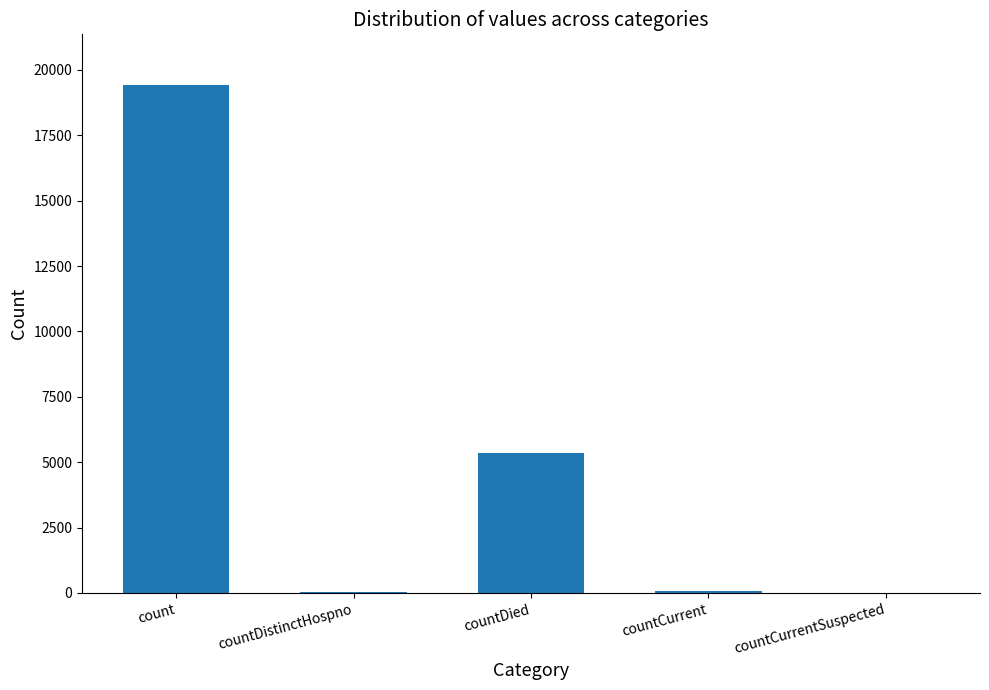

How many distinct data groups are displayed?

1